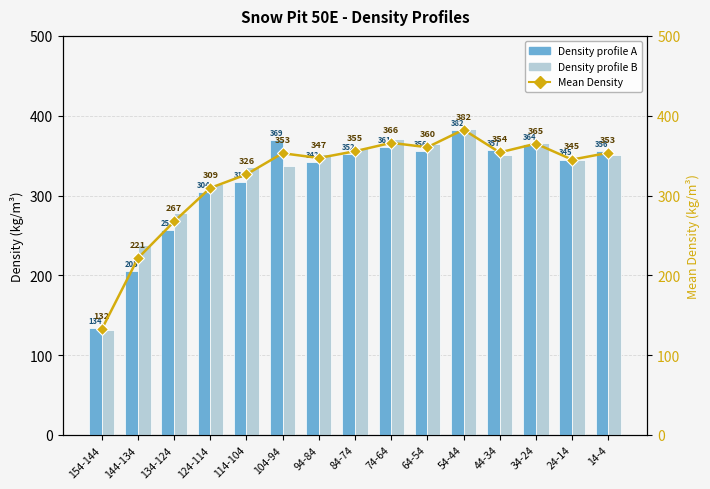

How many groups of bars are there?

15